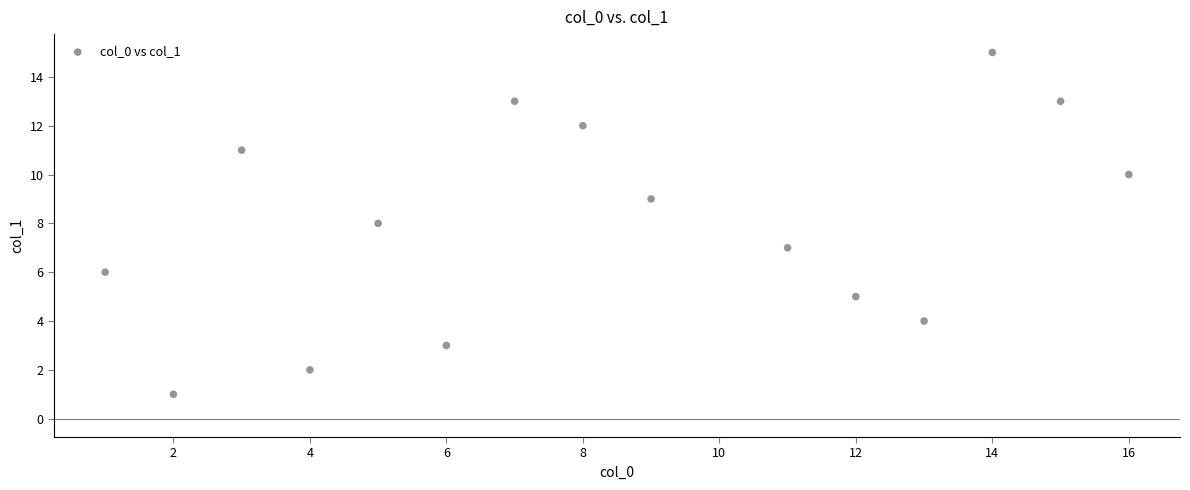

What is the range of X values (max minus min)?

15